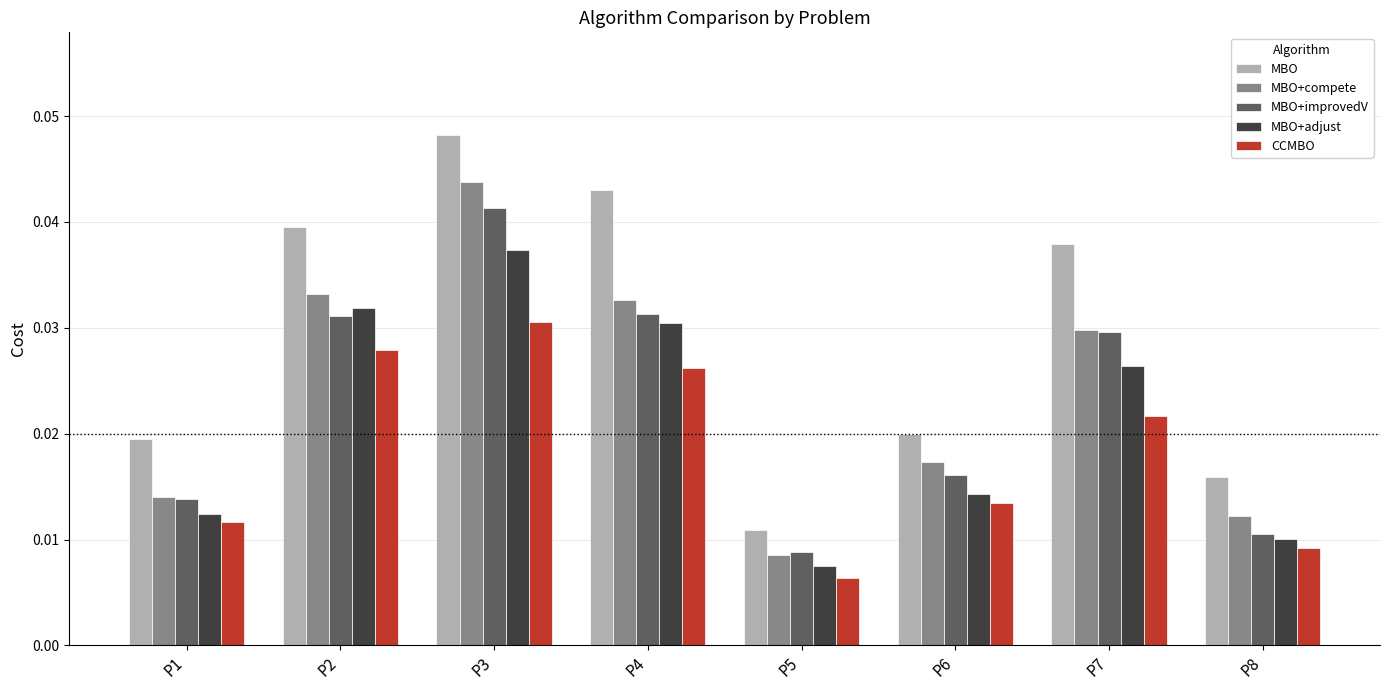

Is the value of CCMBO at P1 greater than the value of MBO+adjust at P6?

No